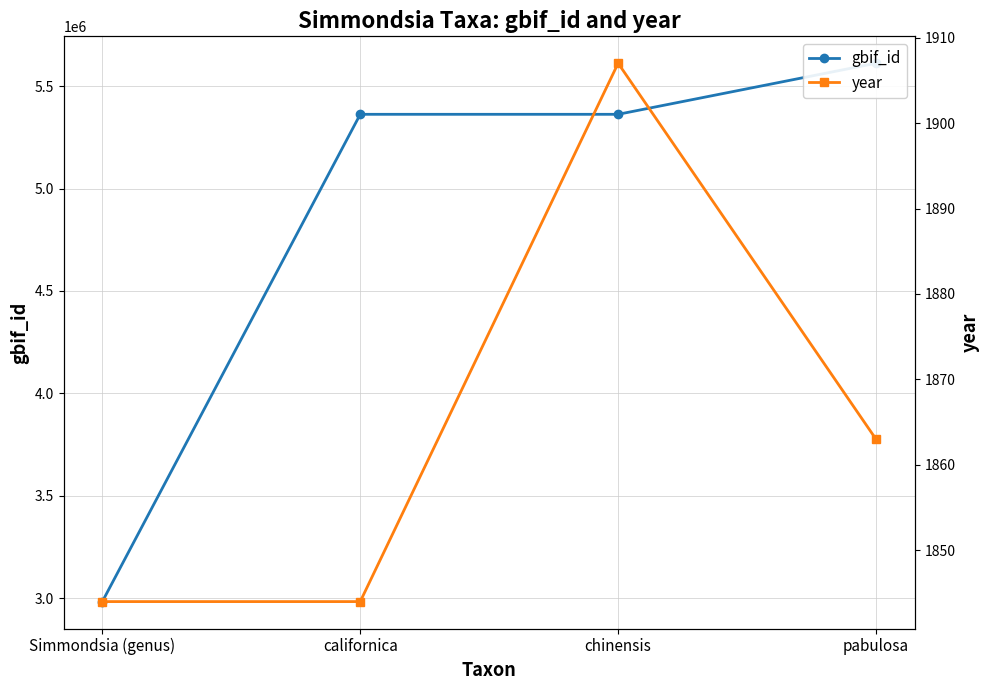

What is the value of the year point at the 4th from the left?

1863